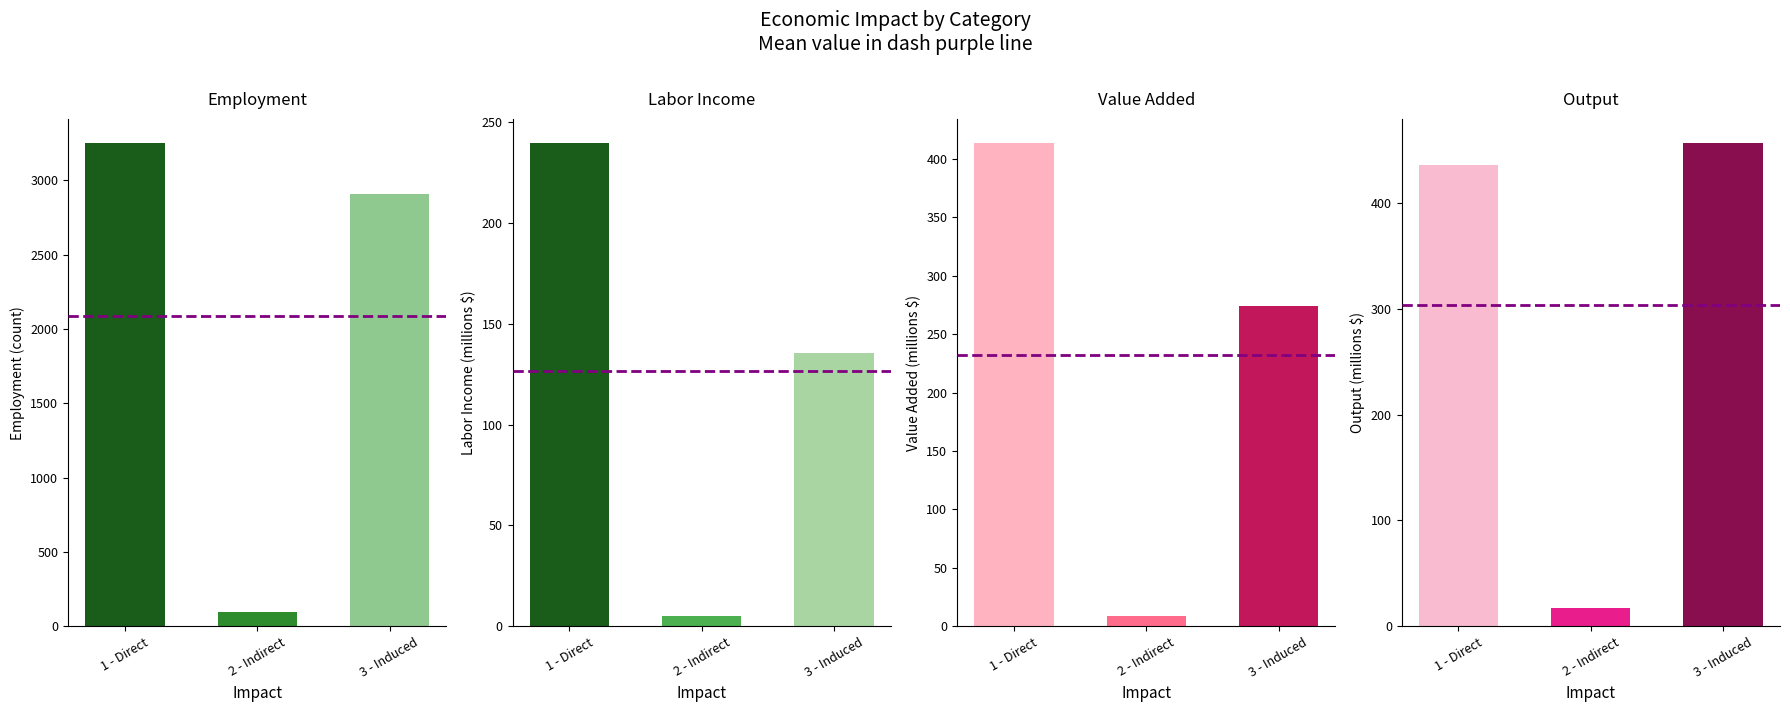

Count the number of categories in the chart.

2